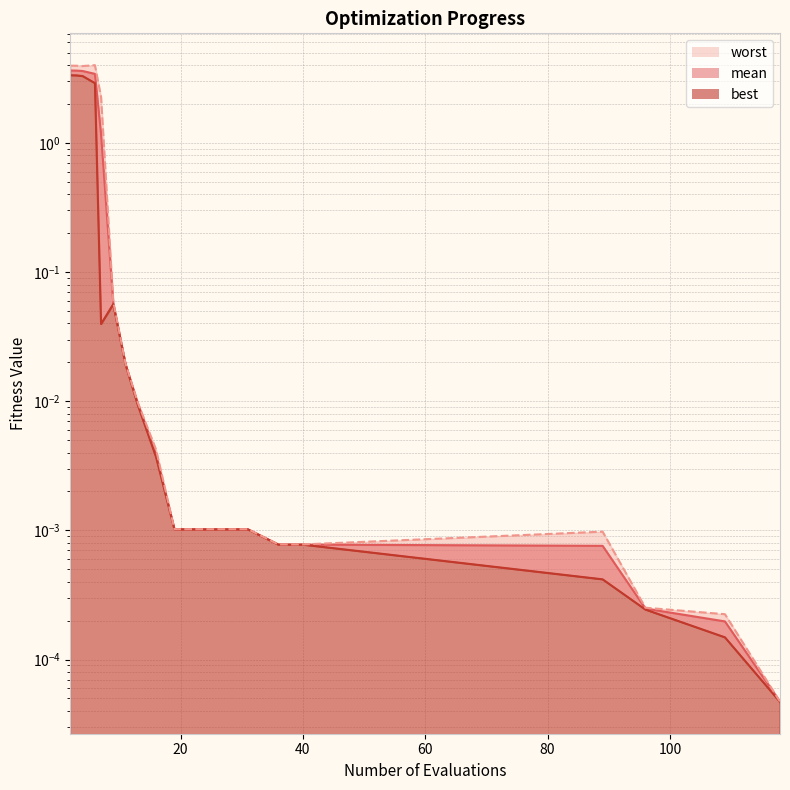

What are all the series names shown in the legend?

mean, best, worst